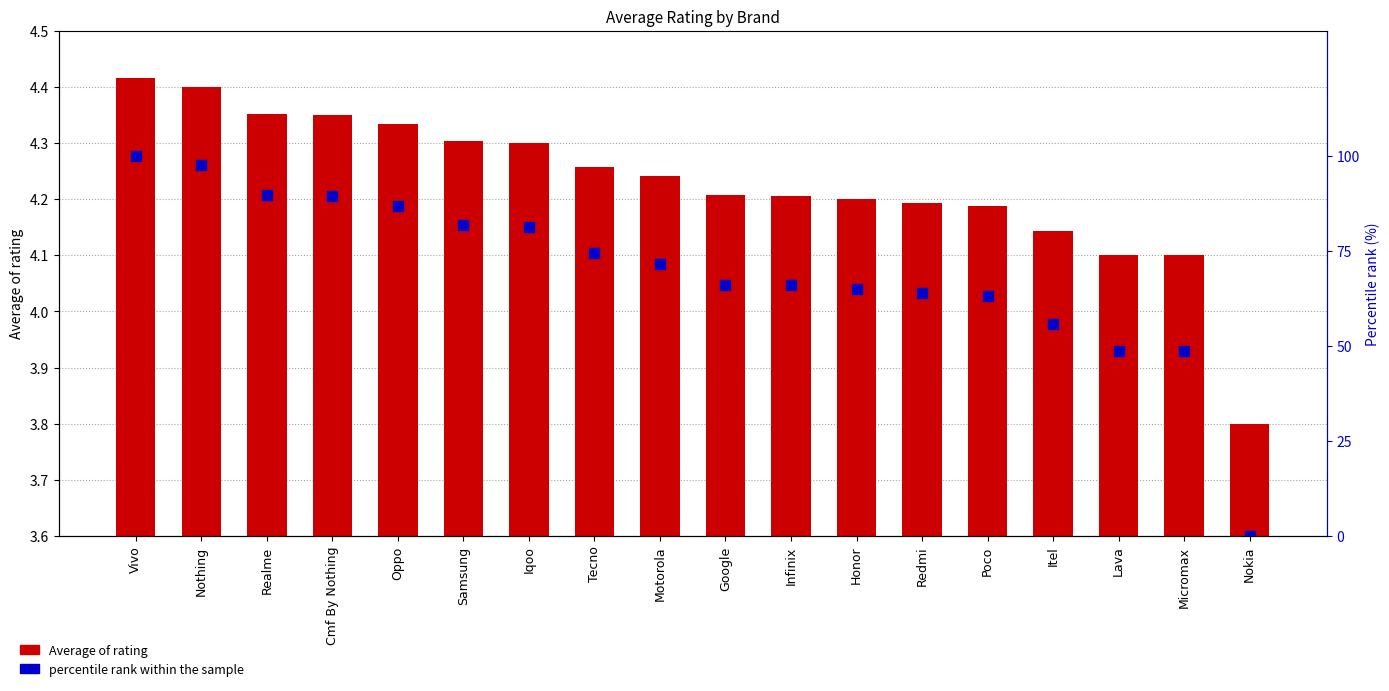

Rank the series by their average value, from lowest to highest.

Average of rating, percentile rank within the sample